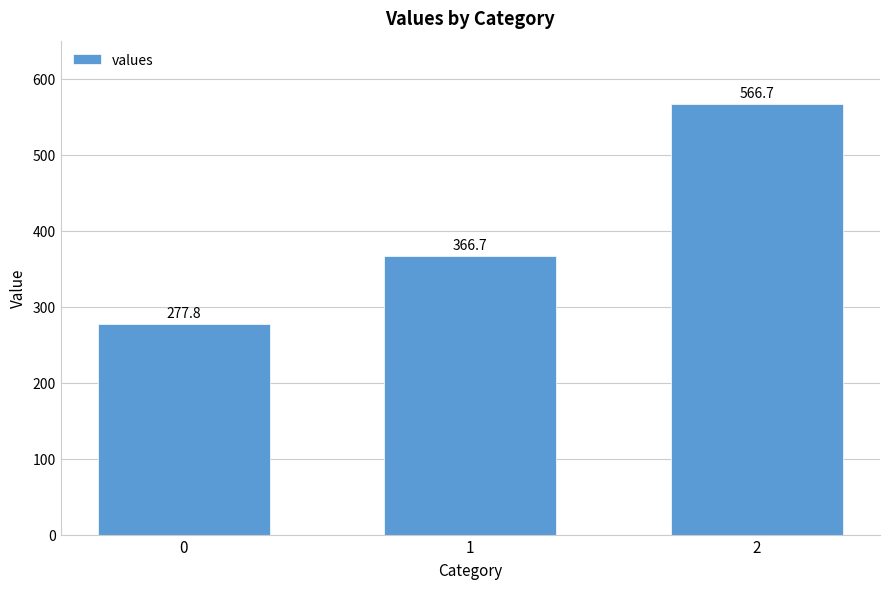

What is the change in value from 1 to 2?

+200.0